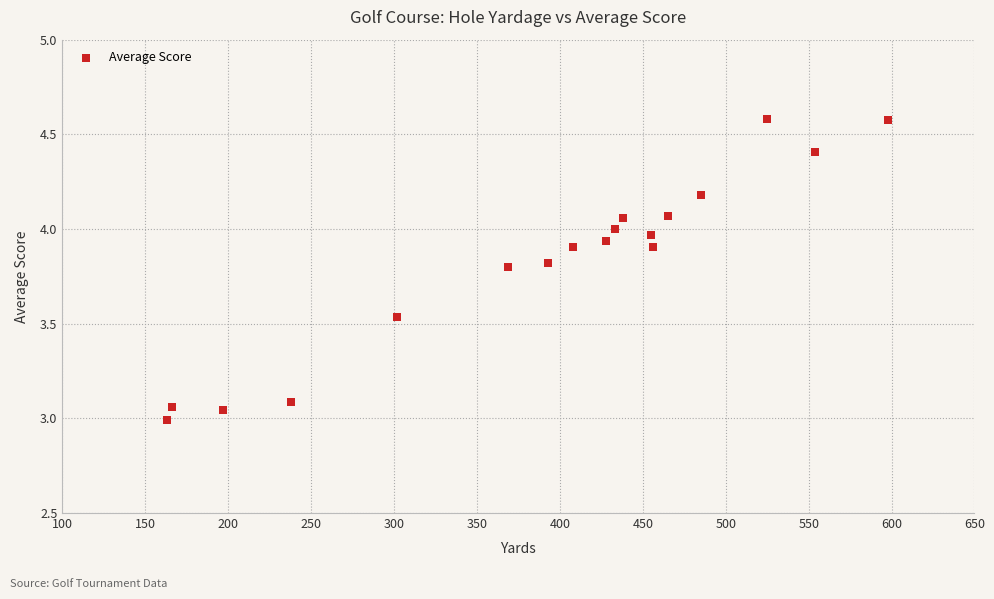

What is the range of Y values (max minus min)?

1.6